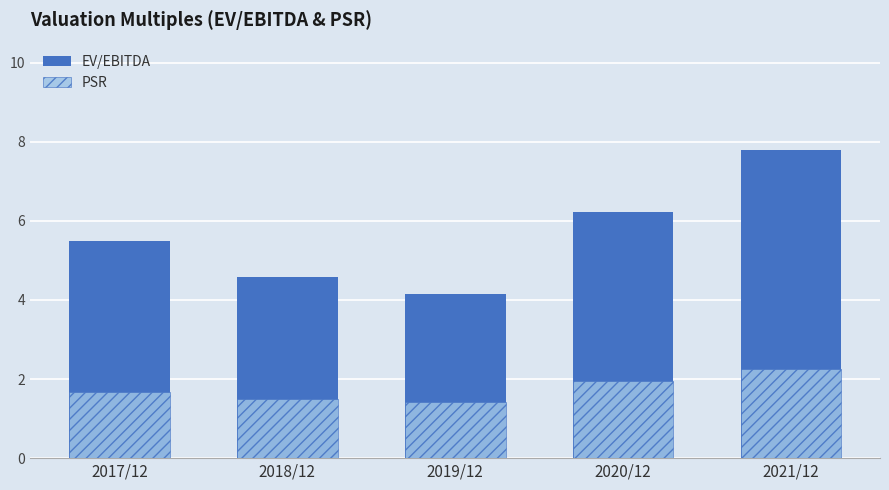

What is the sum of all PSR values?

8.8